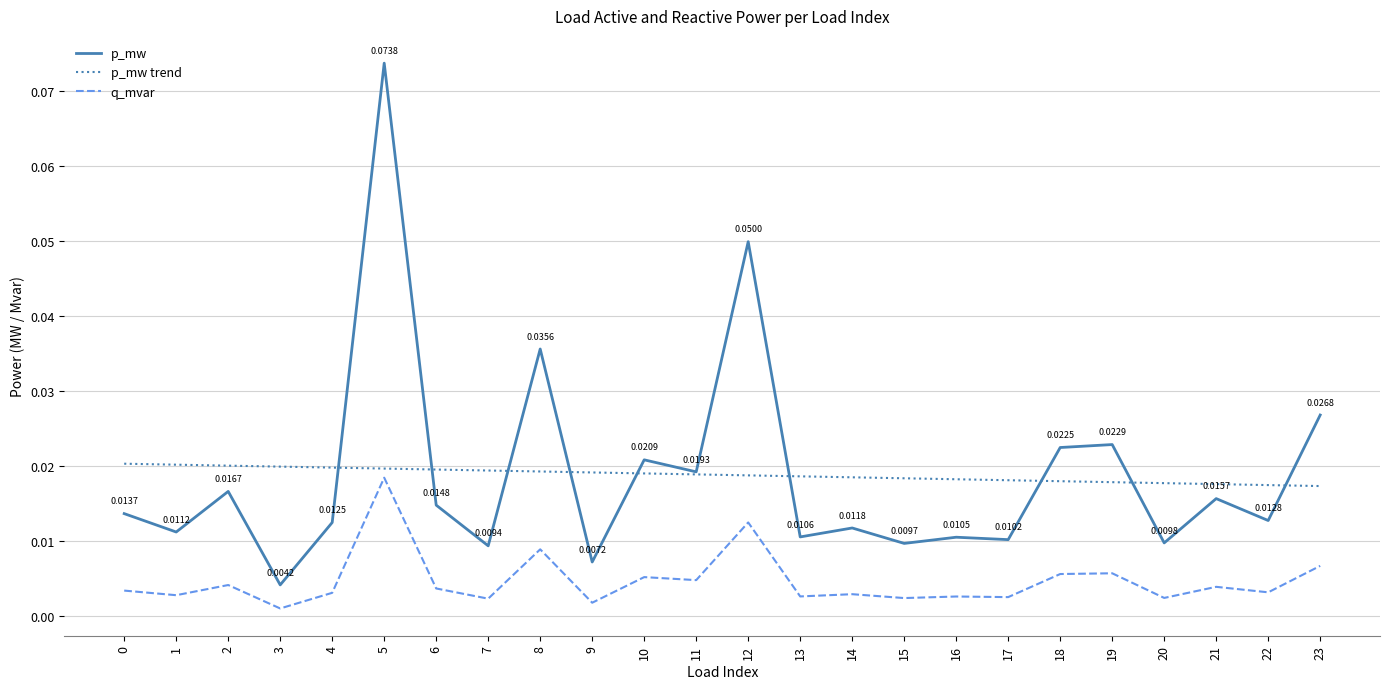

True or false: p_mw and q_mvar intersect in this chart.

False